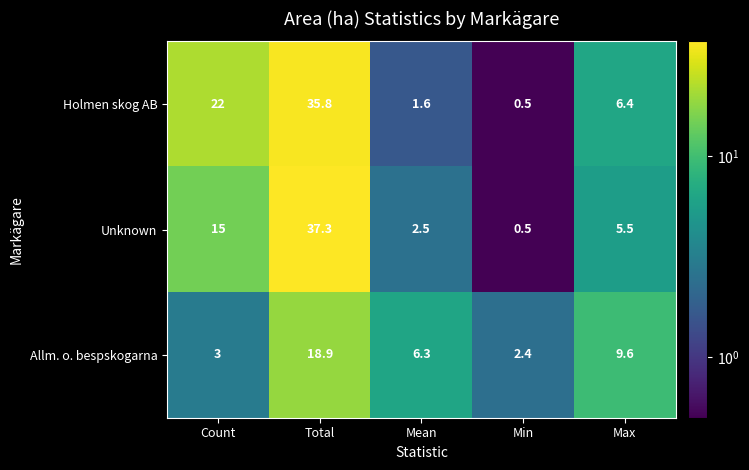

What is the difference between the maximum and second lowest values in the Unknown series?

34.8